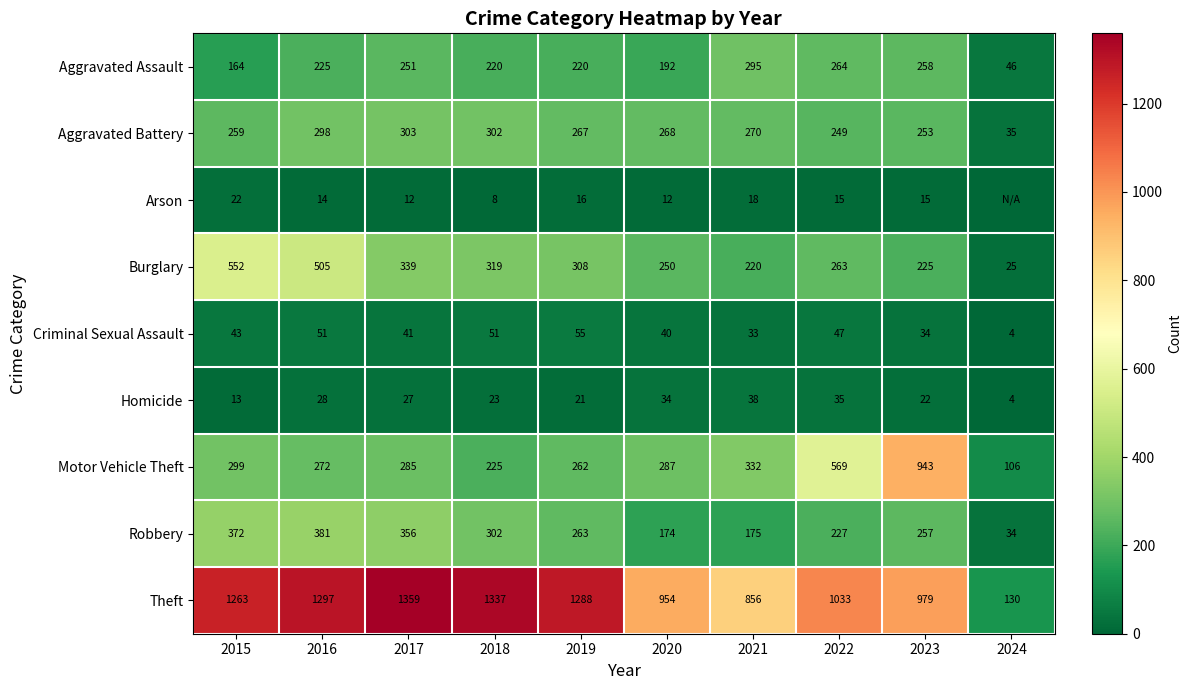

What is the total value across all series at 2015?

2987